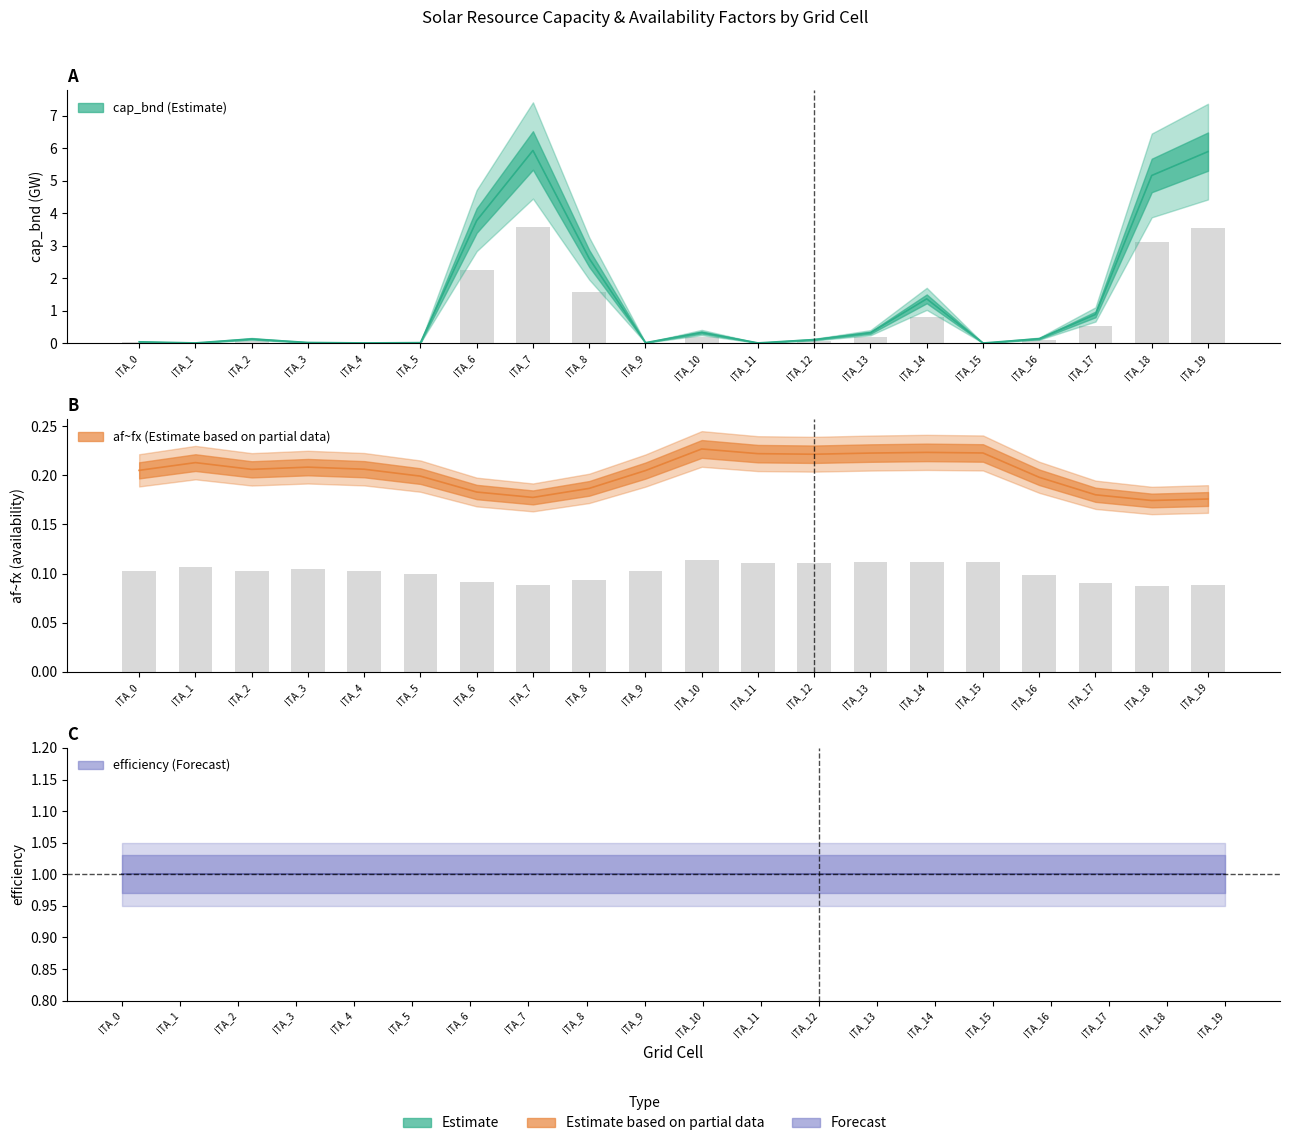

Reading right to left, what are all the values shown in this chart?

cap_bnd: 5.9	5.2	0.9	0.1	0.0	1.4	0.3	0.1	0.0	0.3	0.0	2.6	5.9	3.8	0.0	0.0	0.0	0.1	0.0	0.0
af~fx: 0.2	0.2	0.2	0.2	0.2	0.2	0.2	0.2	0.2	0.2	0.2	0.2	0.2	0.2	0.2	0.2	0.2	0.2	0.2	0.2